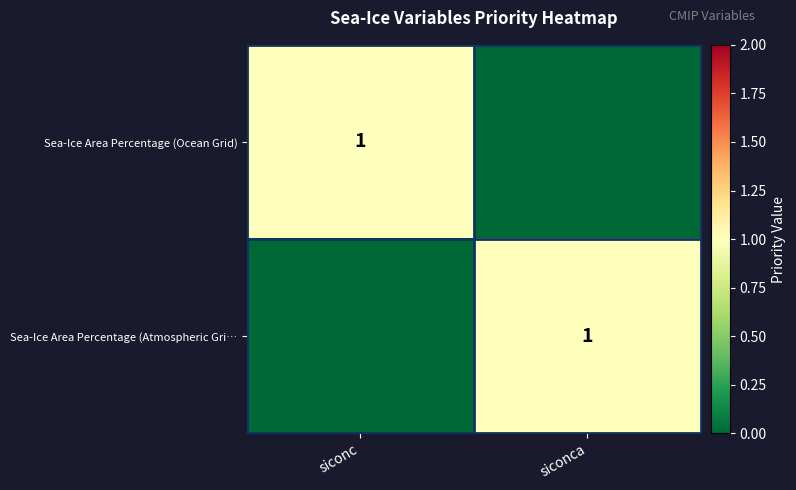

The Sea-Ice Area Percentage (Atmospheric Gri… series shows 1 at siconca. True or false?

True